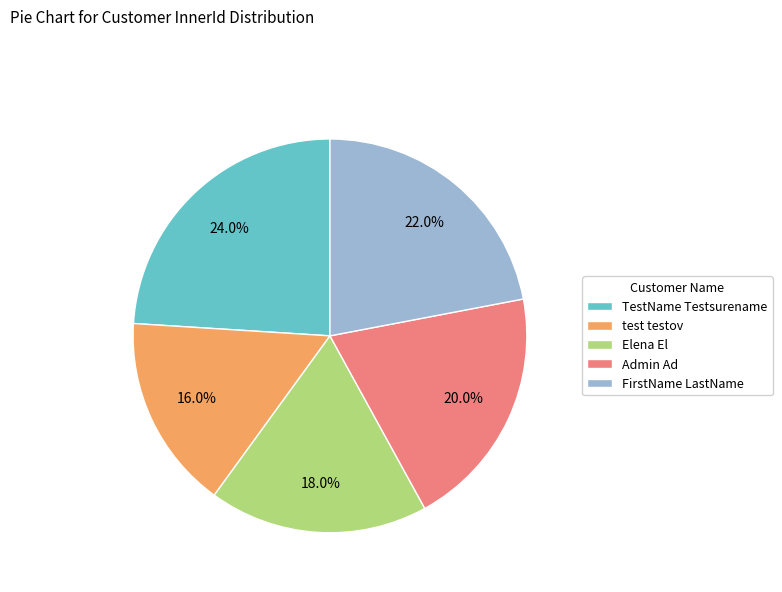

What is the ratio of the value at Elena El to the value at FirstName LastName?

0.8